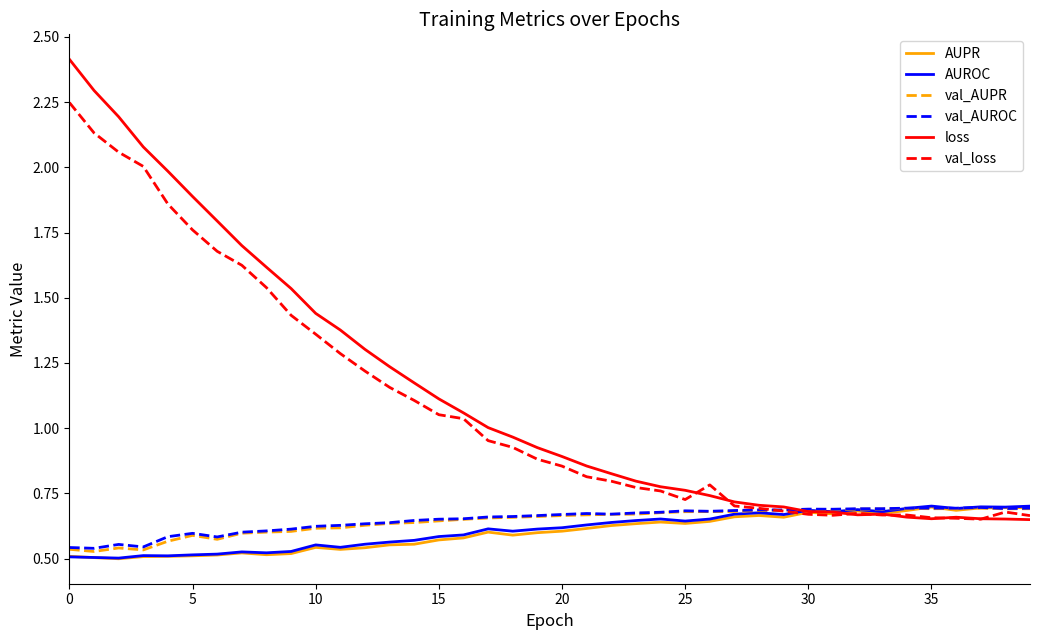

What is the greatest value displayed?

2.4